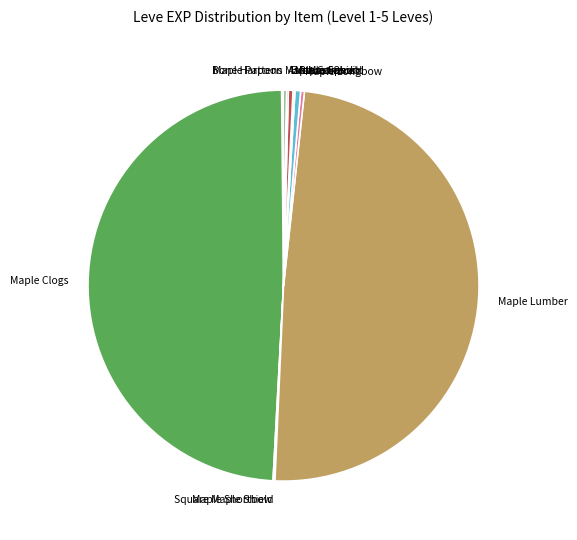

Is Round Shield the majority of the pie?

No